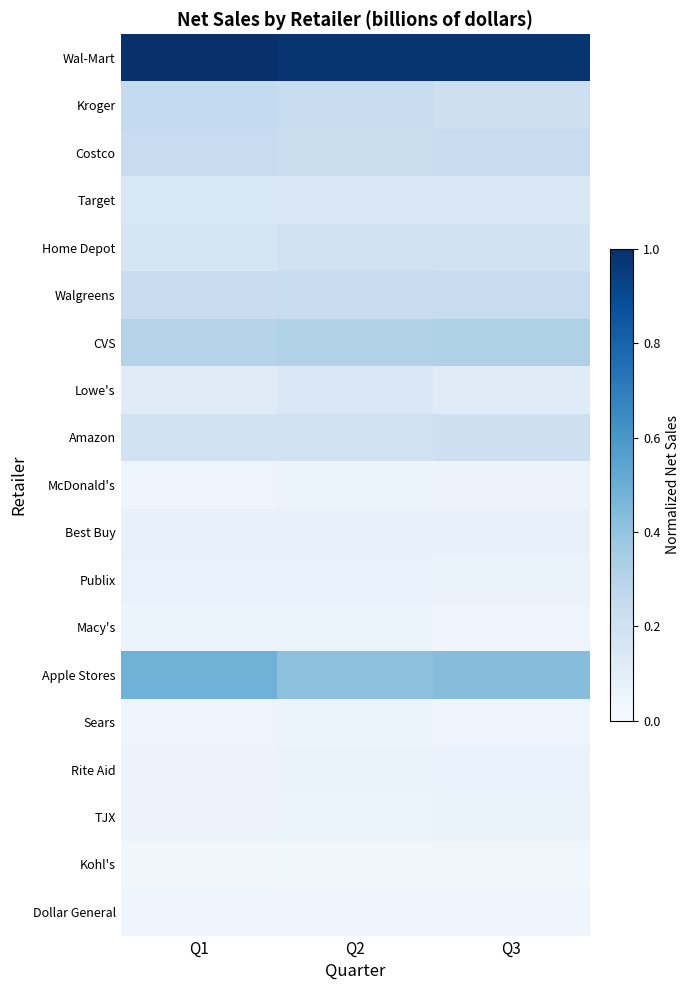

At how many categories does at least one series exceed 0?

3